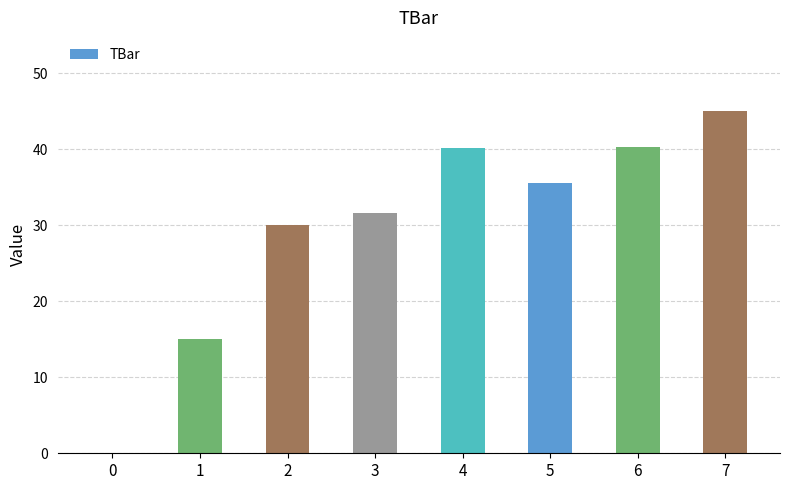

The chart shows a value of 70.3 at 6. True or false?

False